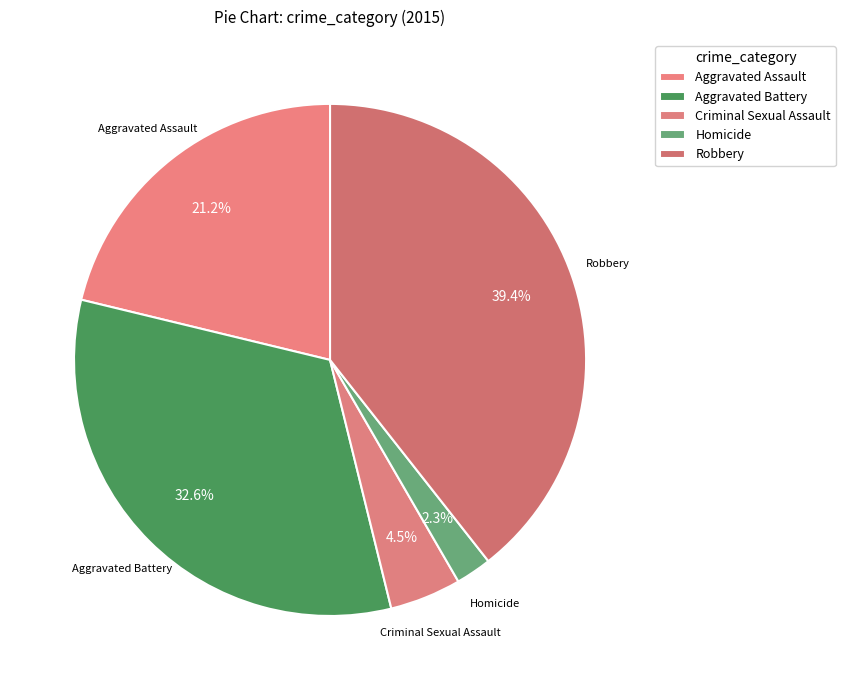

How many slices are in this pie chart?

5